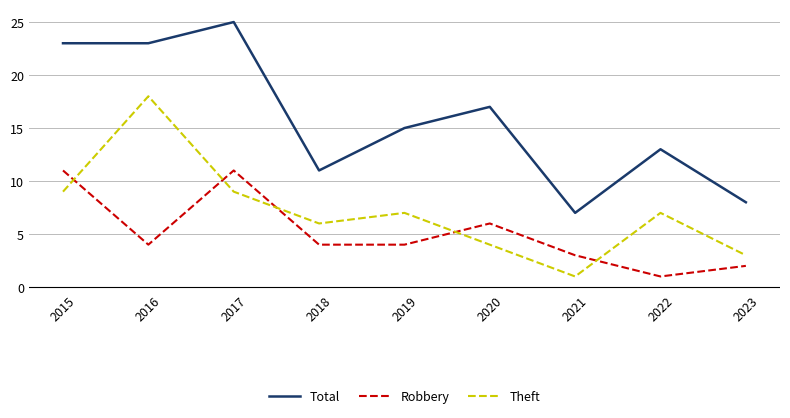

True or false: Total and Robbery intersect in this chart.

False